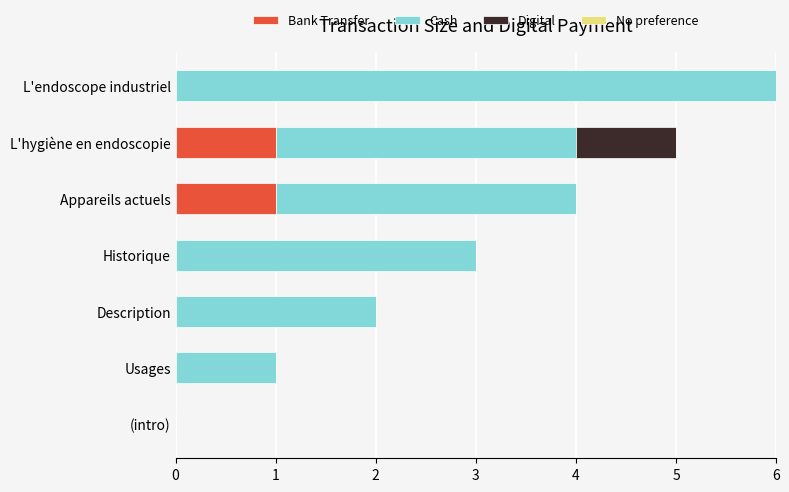

At which category is the sum across all series the highest?

L'endoscope industriel